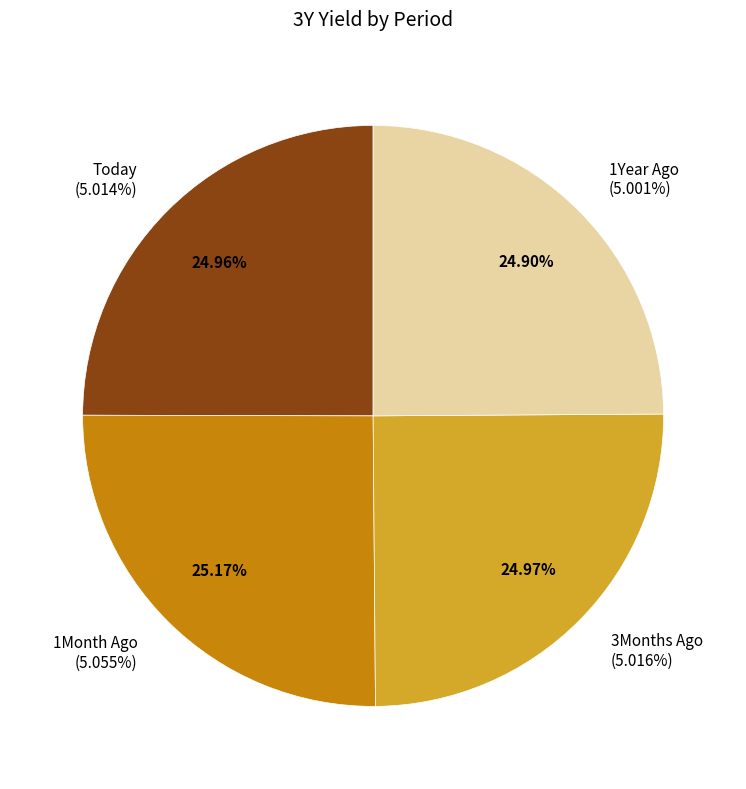

What is the largest slice in the pie chart?

1Month Ago